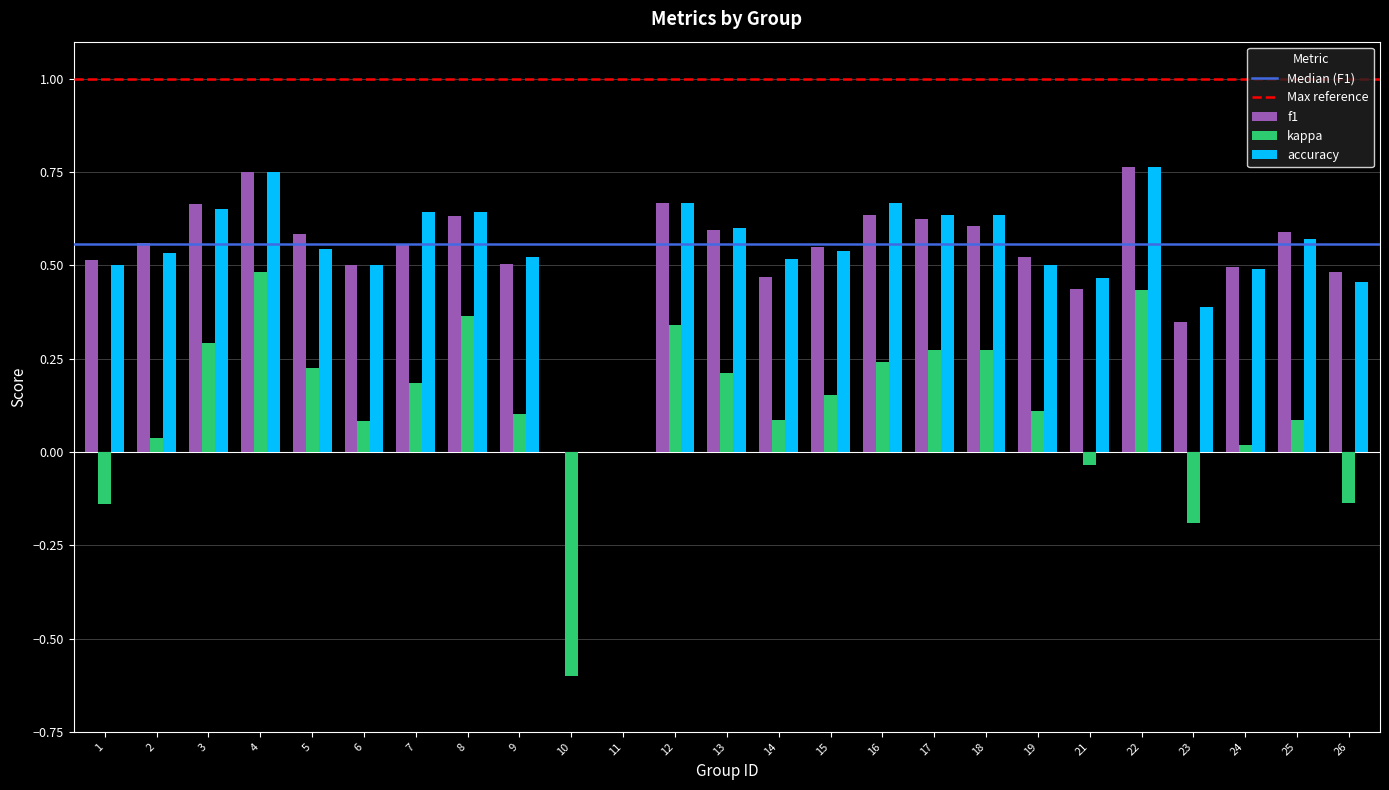

At which label does kappa reach its peak?

4